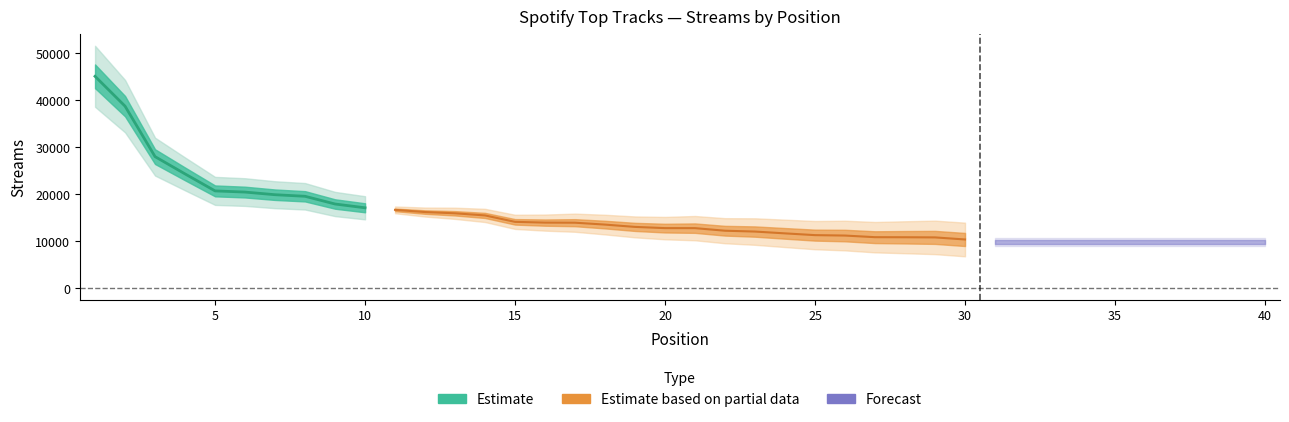

Between 5 and 3, which is larger?

3